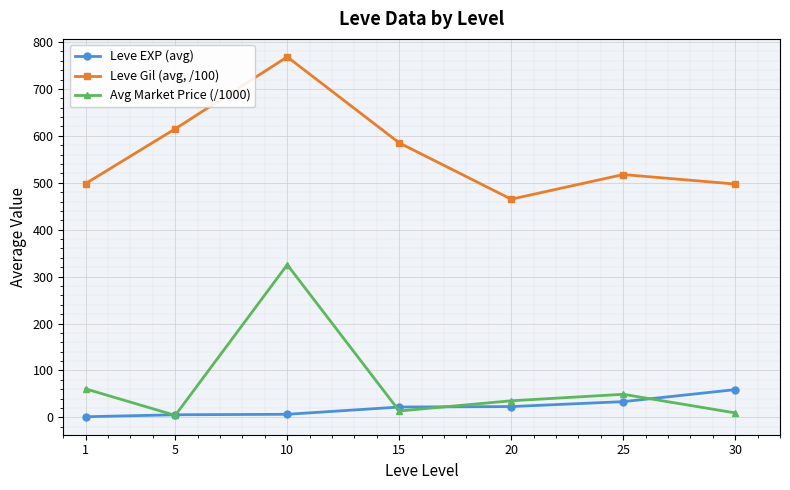

Which series has the largest range (max minus min)?

Avg Market Price (/1000)